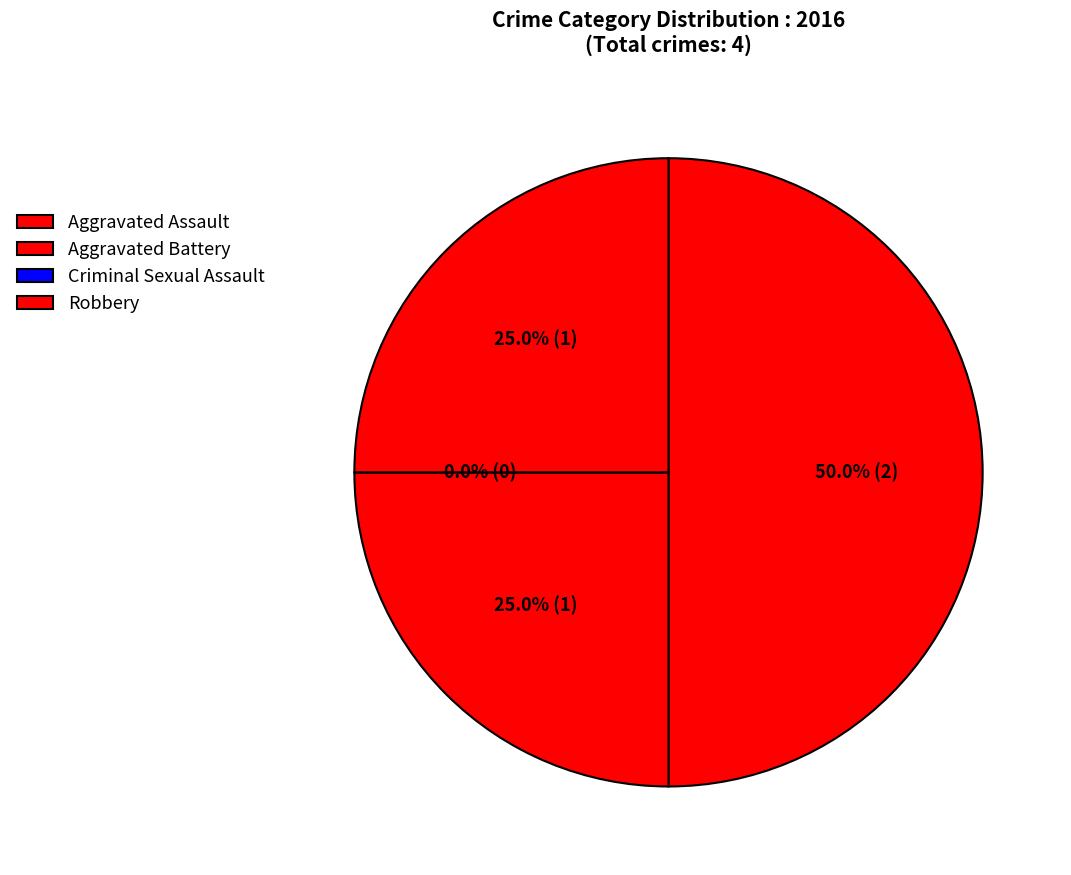

Count the number of slices in the pie.

4